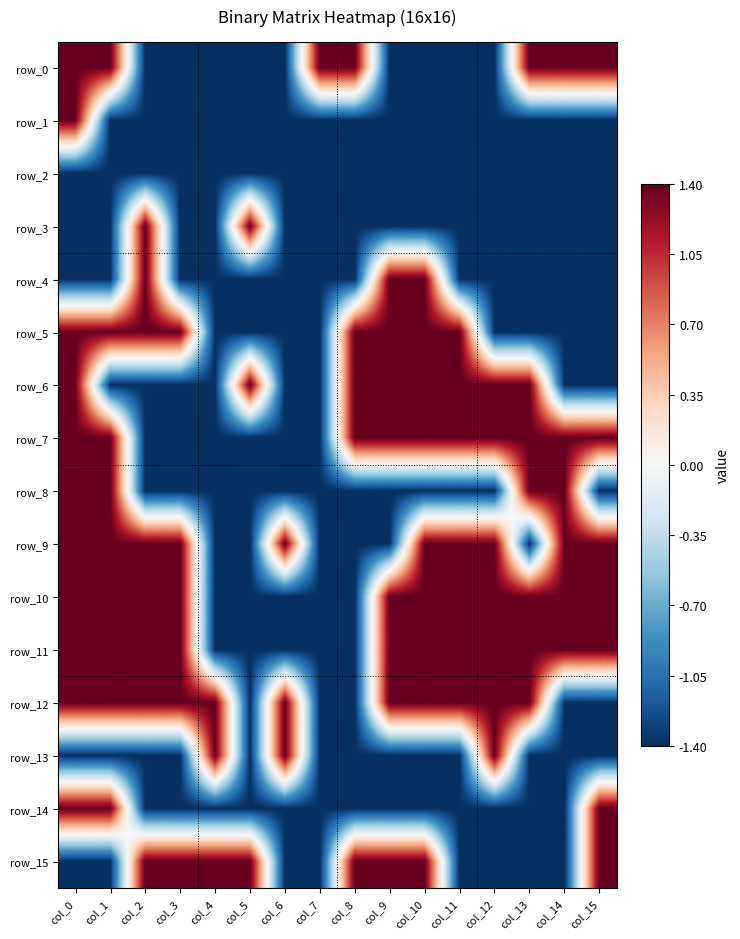

Read the row_7 value at col_4.

-1.4